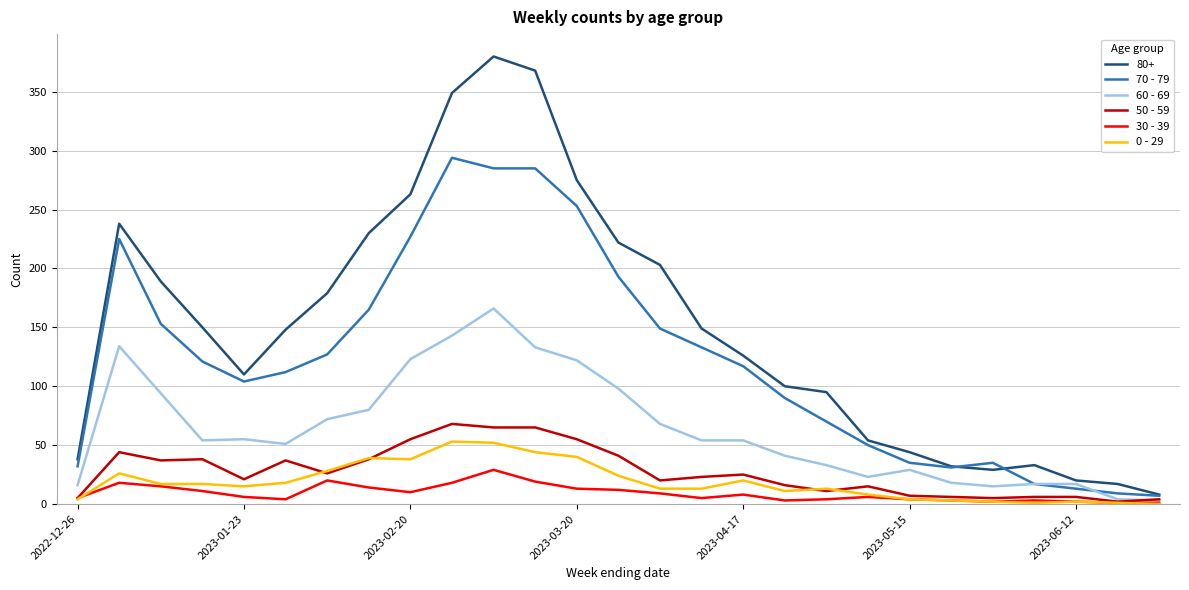

What is the maximum value shown in the chart?

380